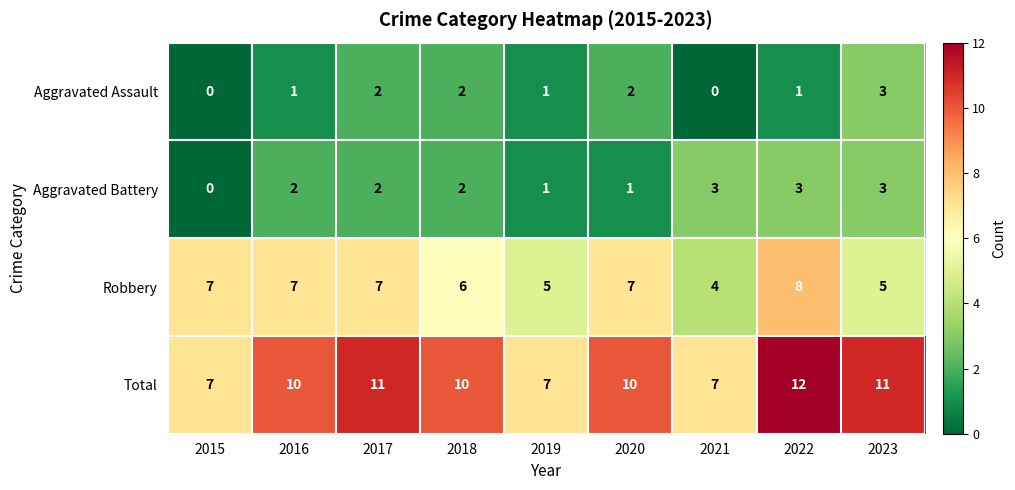

What is the approximate value of Aggravated Battery at 2021?

3